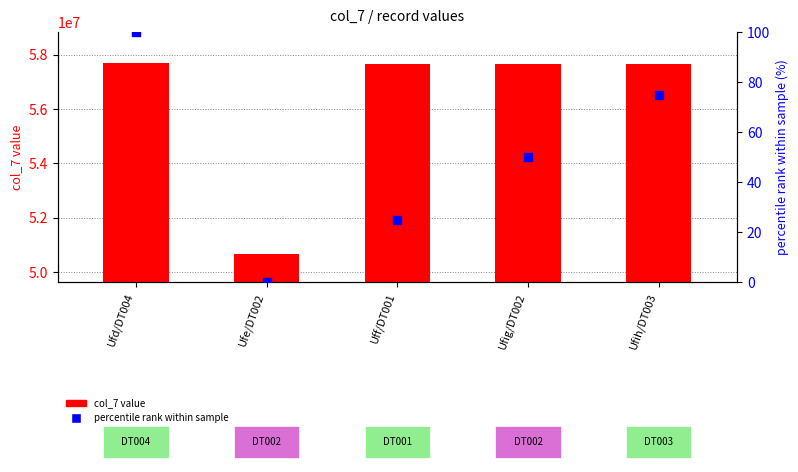

Which series contains the highest Y value?

col_7 value